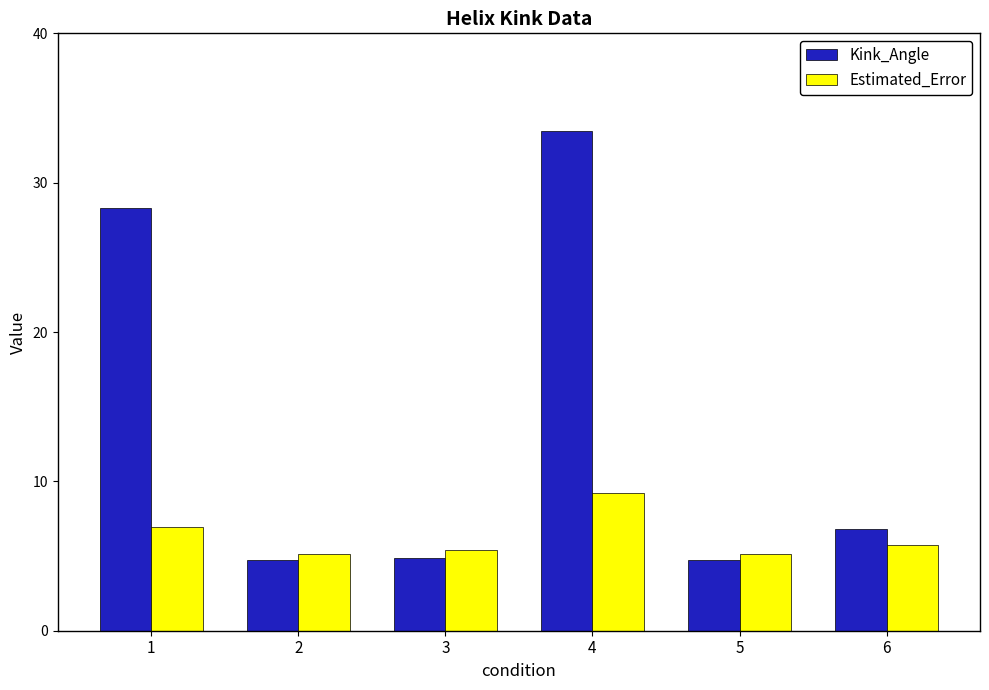

What is the difference between the highest and lowest values at 2?

0.4